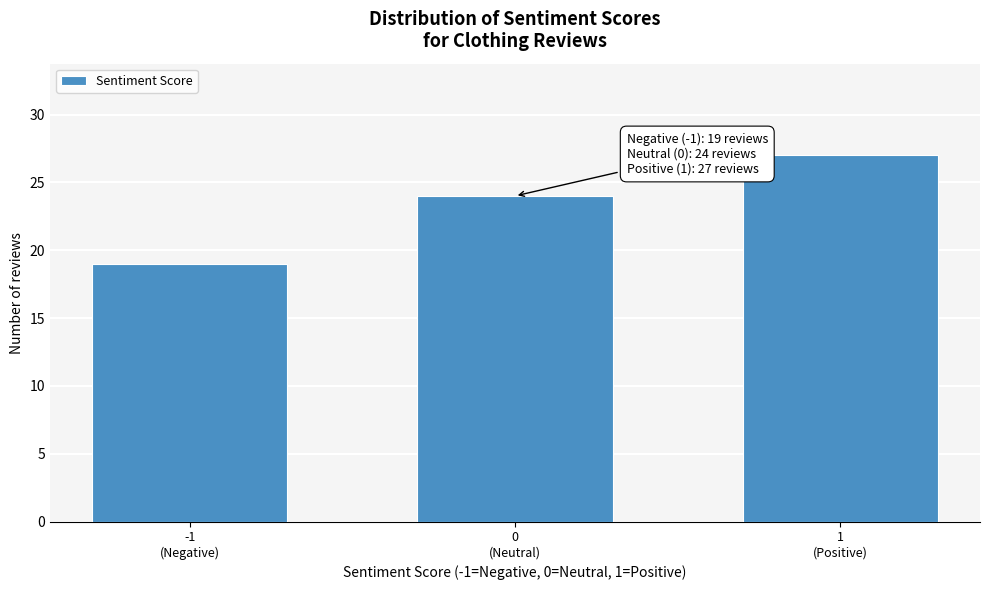

Reading left to right, extract all data points from this chart.

19	24	27